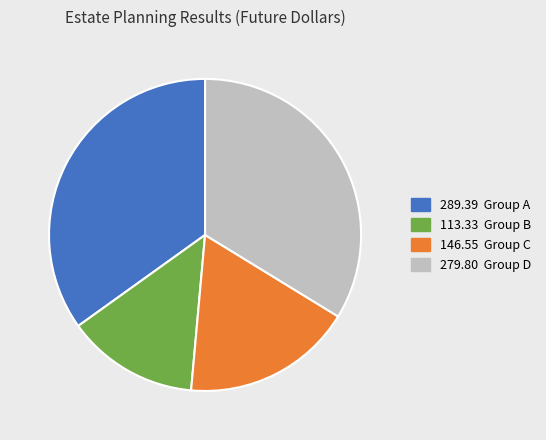

Combined, do 279.80 Group D and 289.39 Group A account for over 50%?

Yes